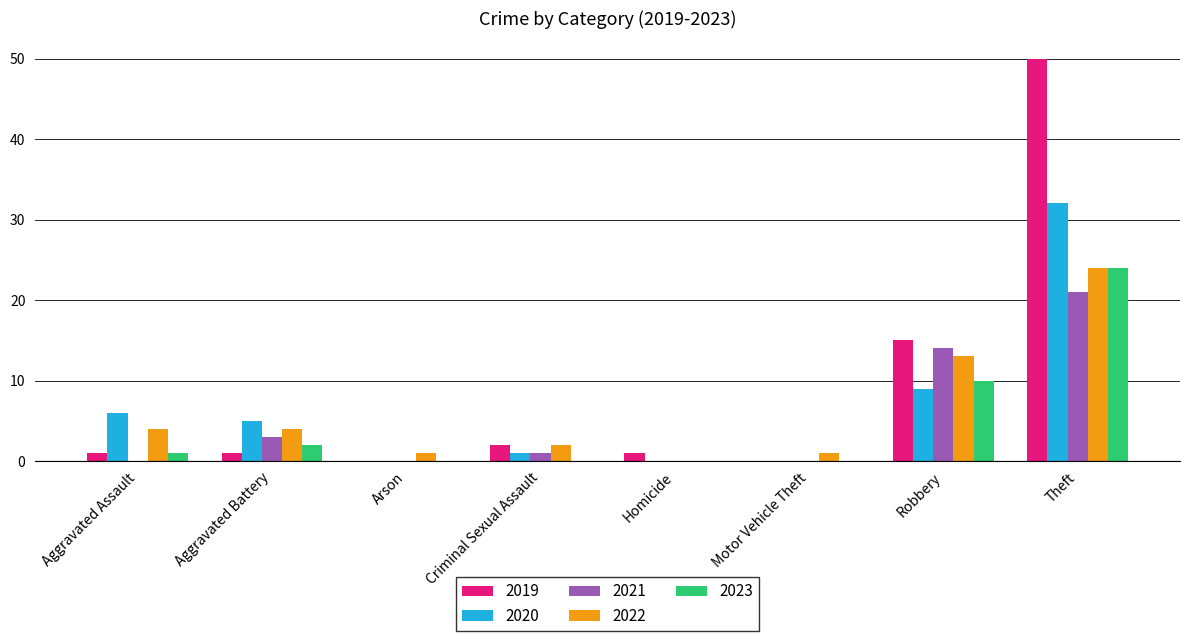

How many groups of bars are there?

8